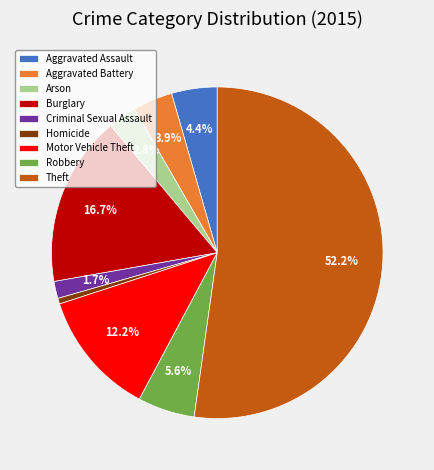

Between Aggravated Assault and Burglary, which is larger?

Burglary